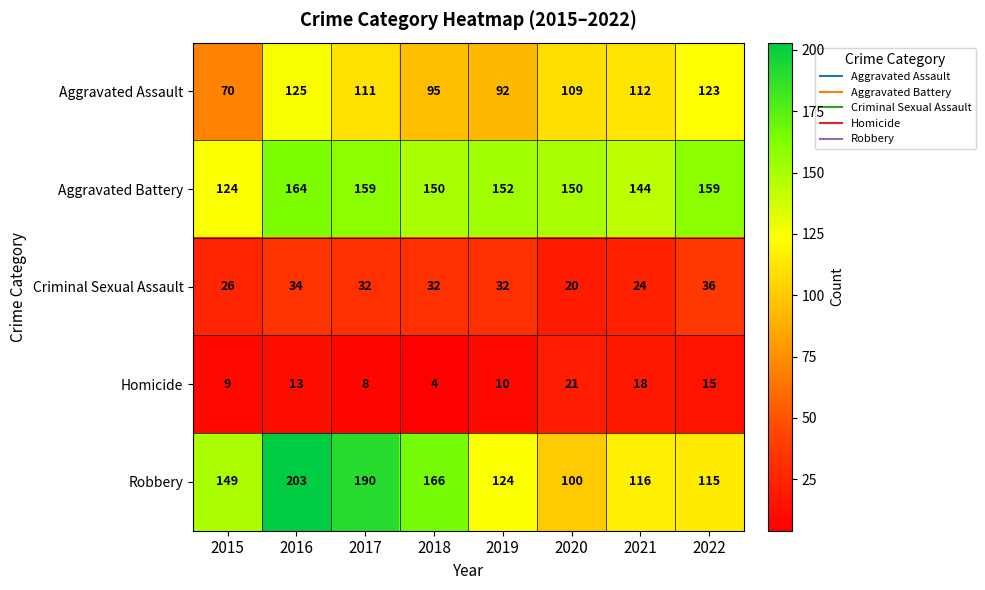

Which series has the largest total across all categories?

Aggravated Battery